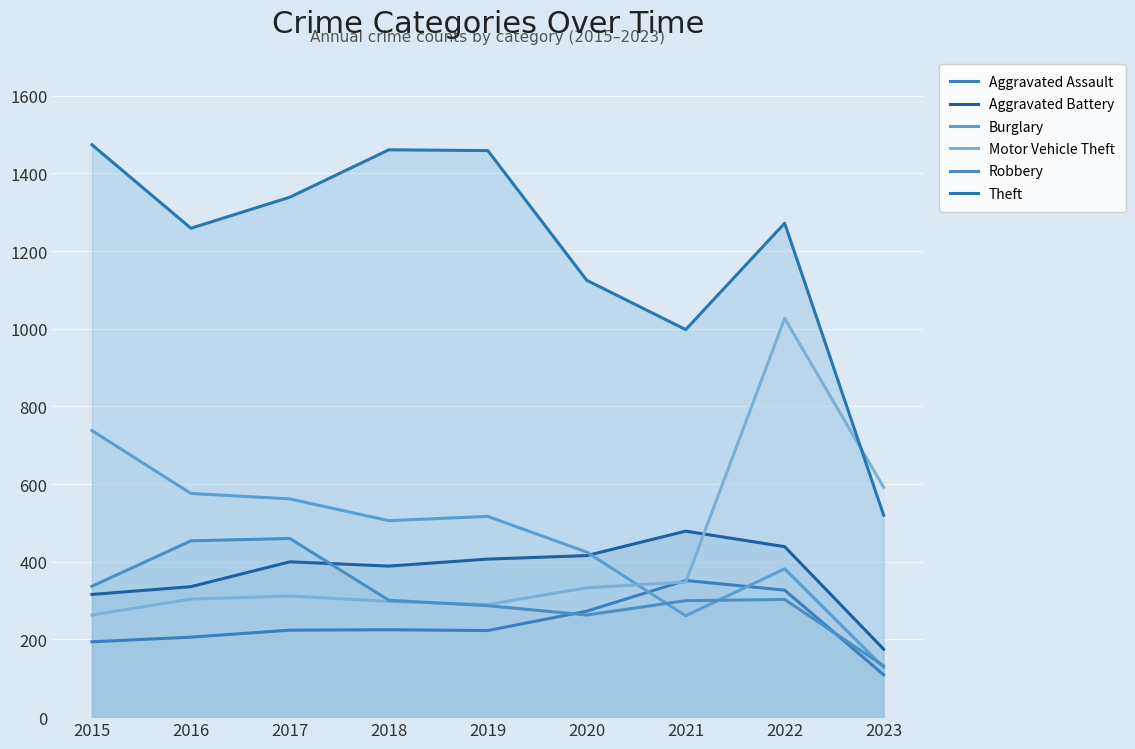

The Robbery series shows 461 at 2019. True or false?

False